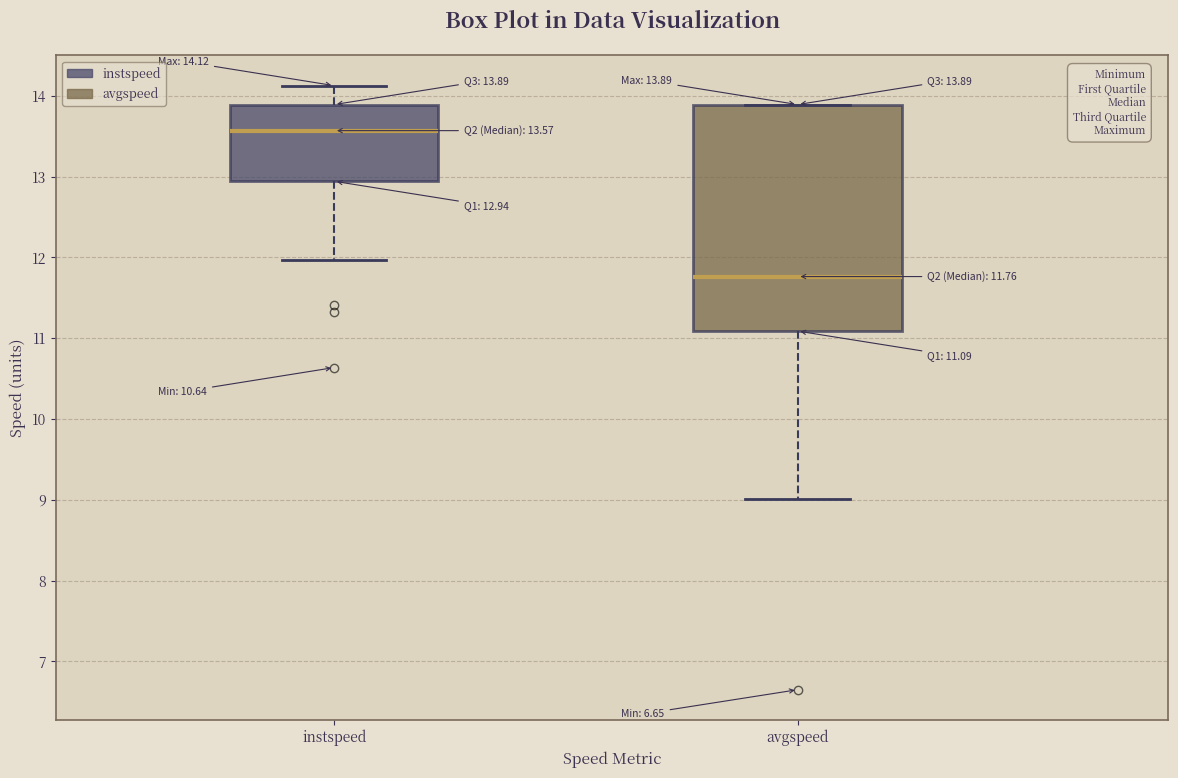

Which box has the lowest median line?

avgspeed